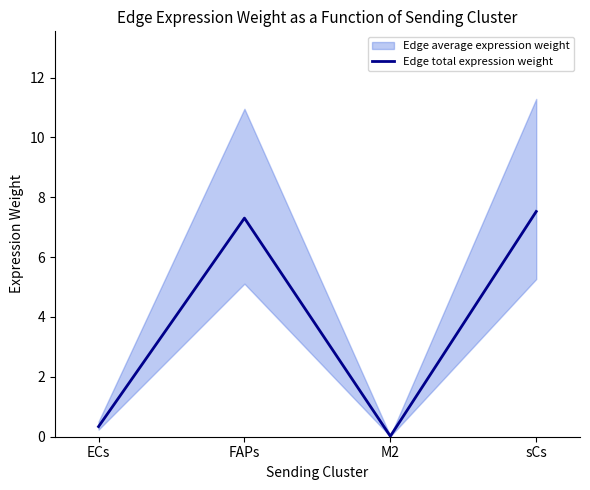

Reading left to right, what are all the values shown in this chart?

0.3	7.3	0.0	7.5